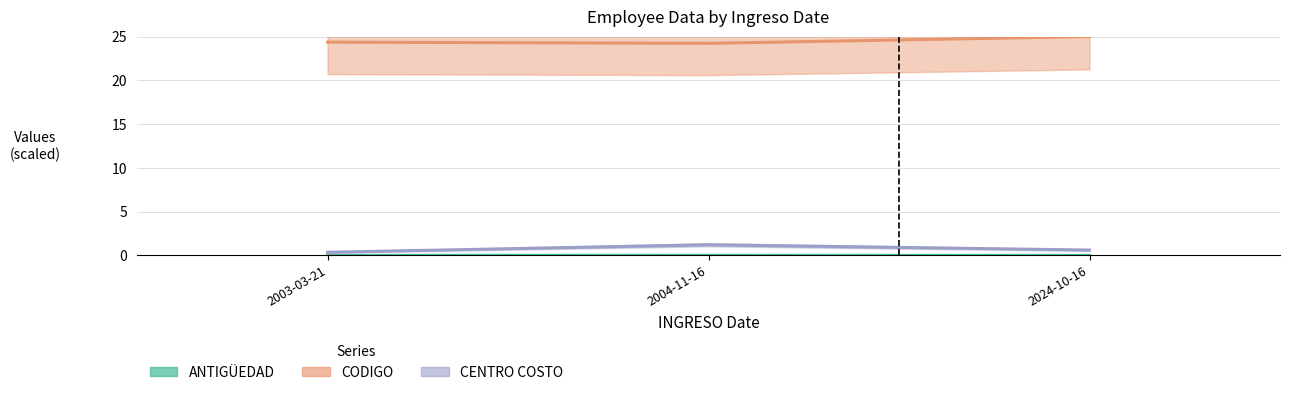

What is the label of the 1st bar from the left?

2003-03-21